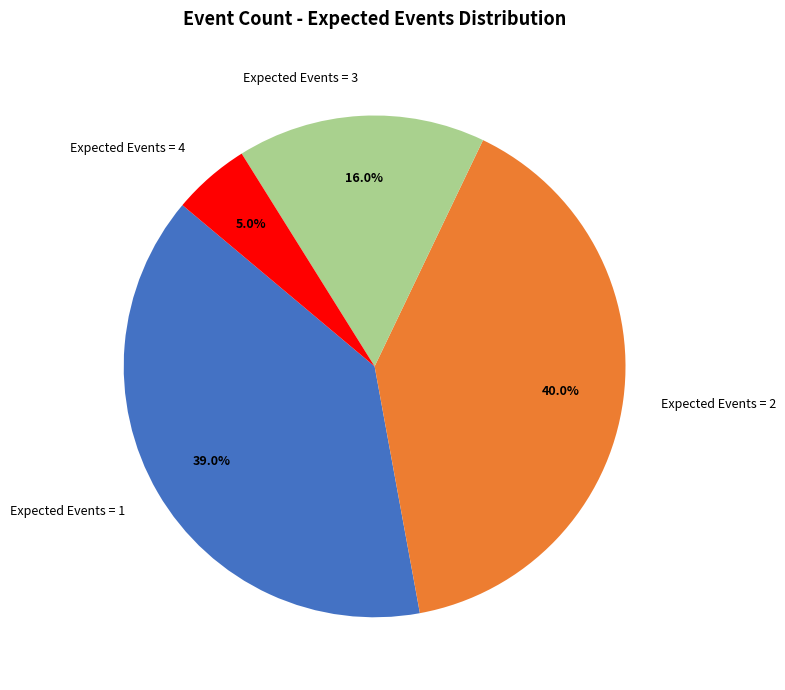

Rank the categories by value from lowest to highest.

Expected Events = 4, Expected Events = 3, Expected Events = 1, Expected Events = 2